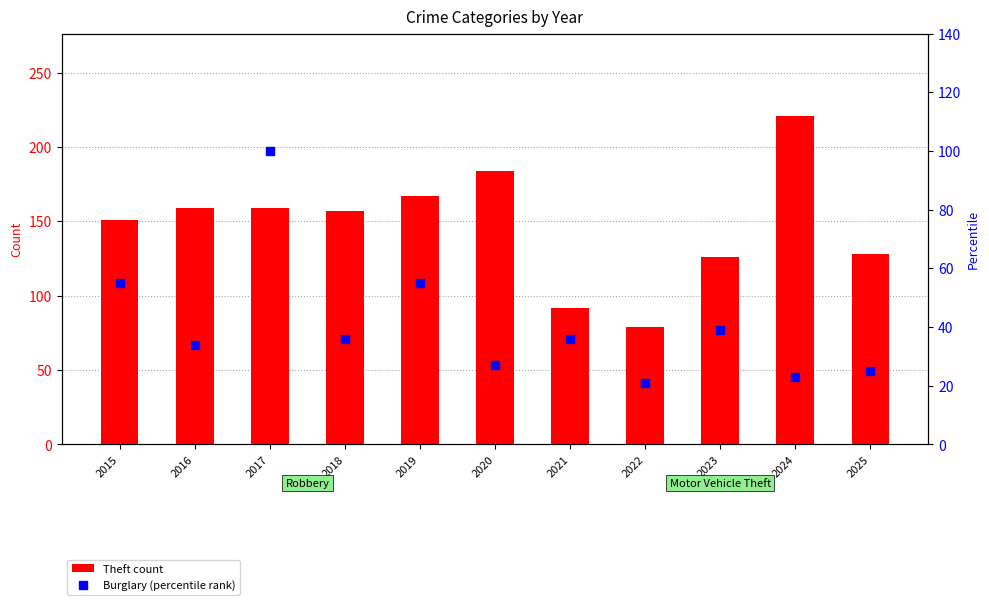

How many groups of bars are there?

11